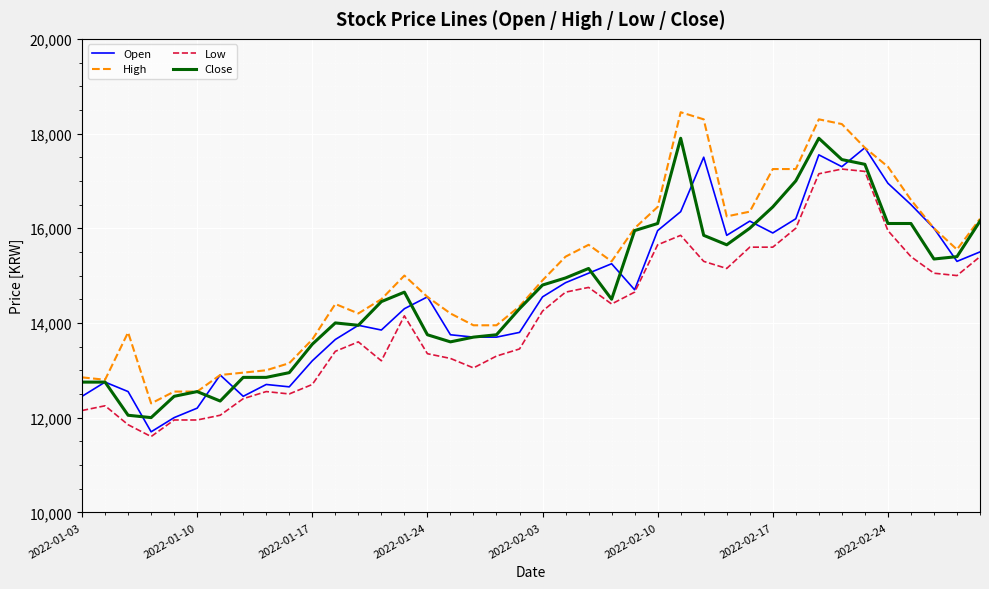

Which series has the largest total across all categories?

High